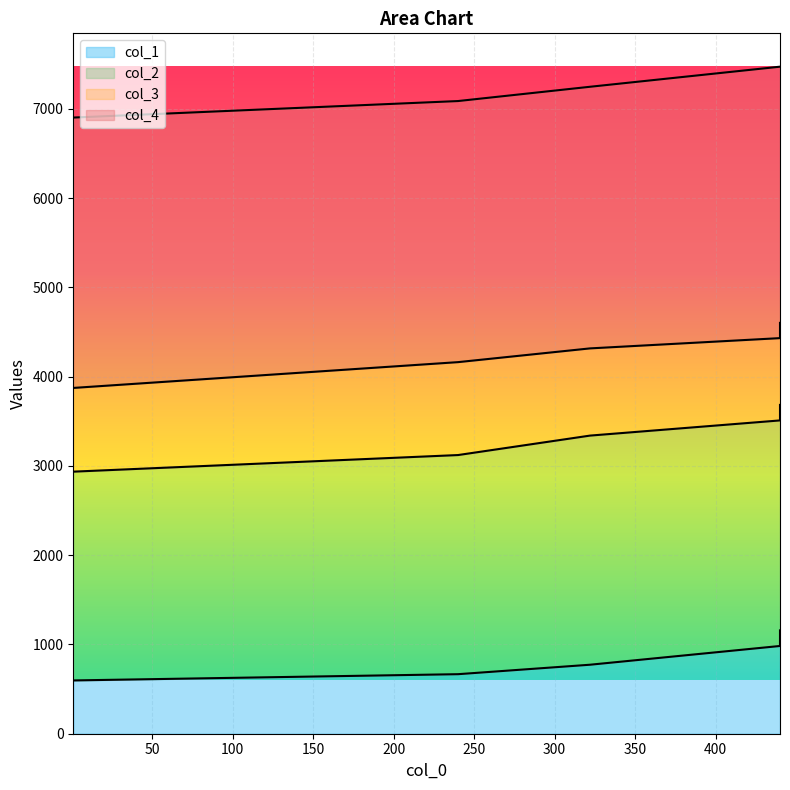

What are all the series names shown in the legend?

col_1, col_2, col_3, col_4